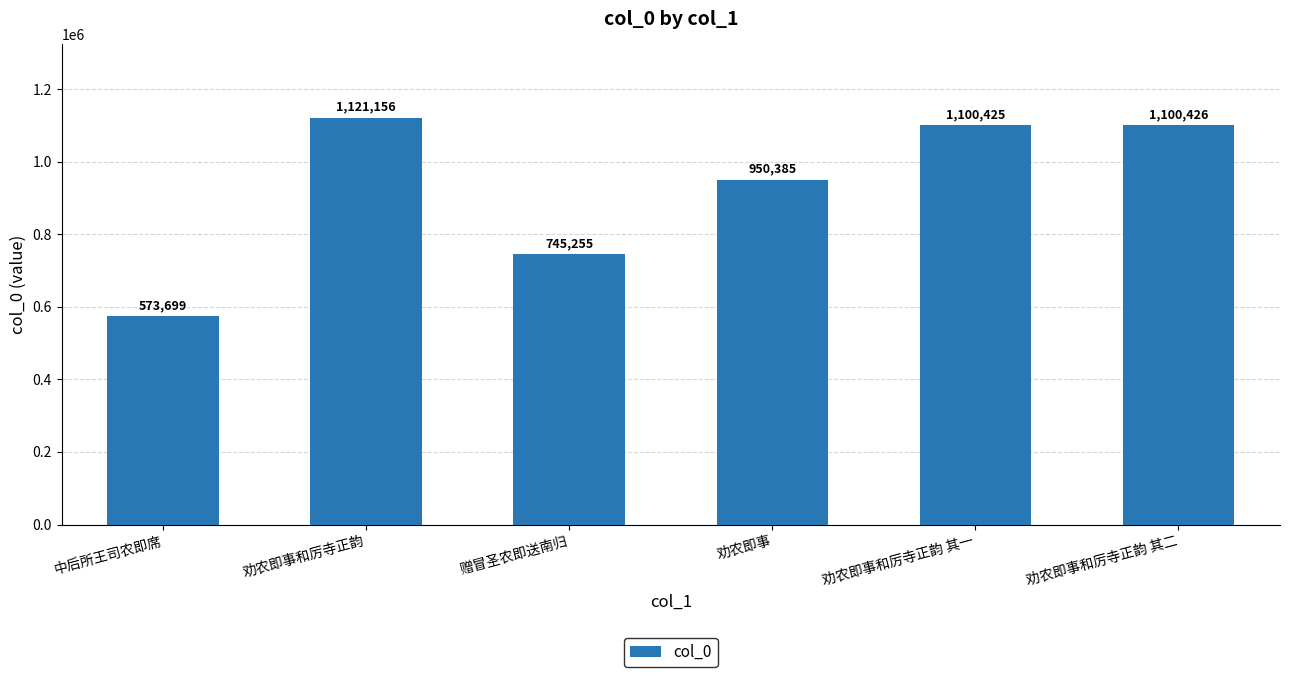

What is the value of the 1st bar from the left?

573699